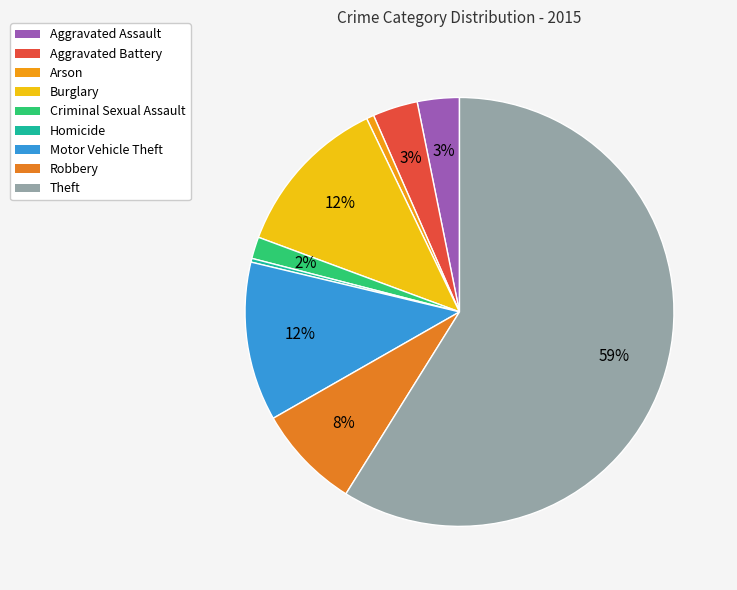

Is it true that Motor Vehicle Theft is 12% of the pie?

True